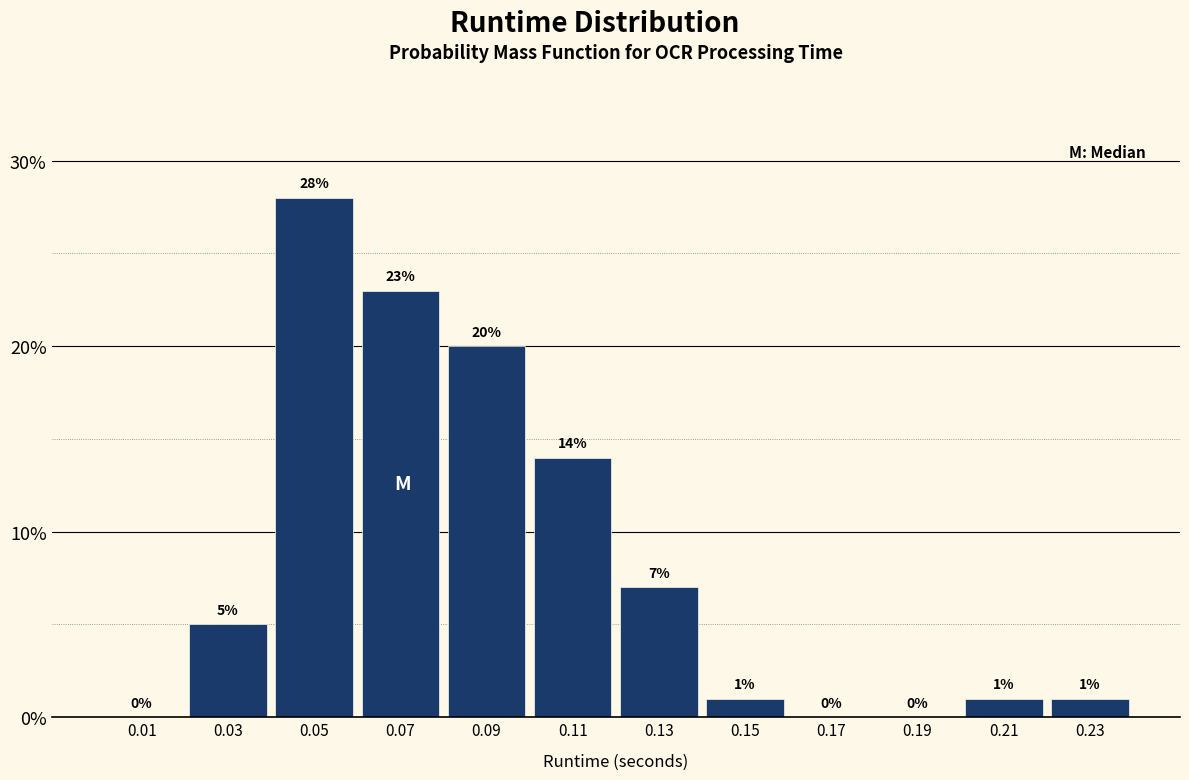

Over which range of the x-axis is the bar tallest?

0.04 to 0.06